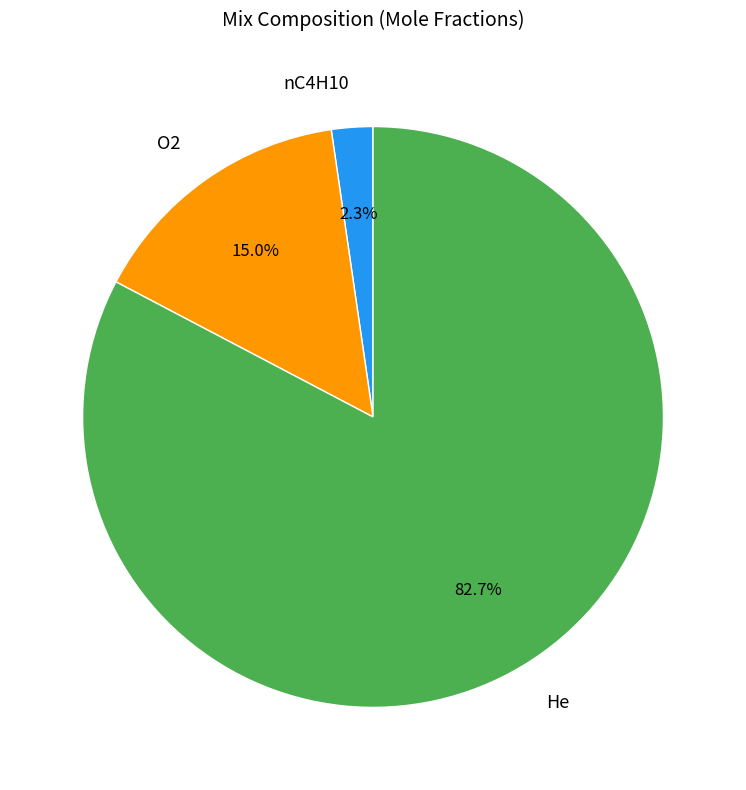

How much of the chart is everything except O2?

85.0%